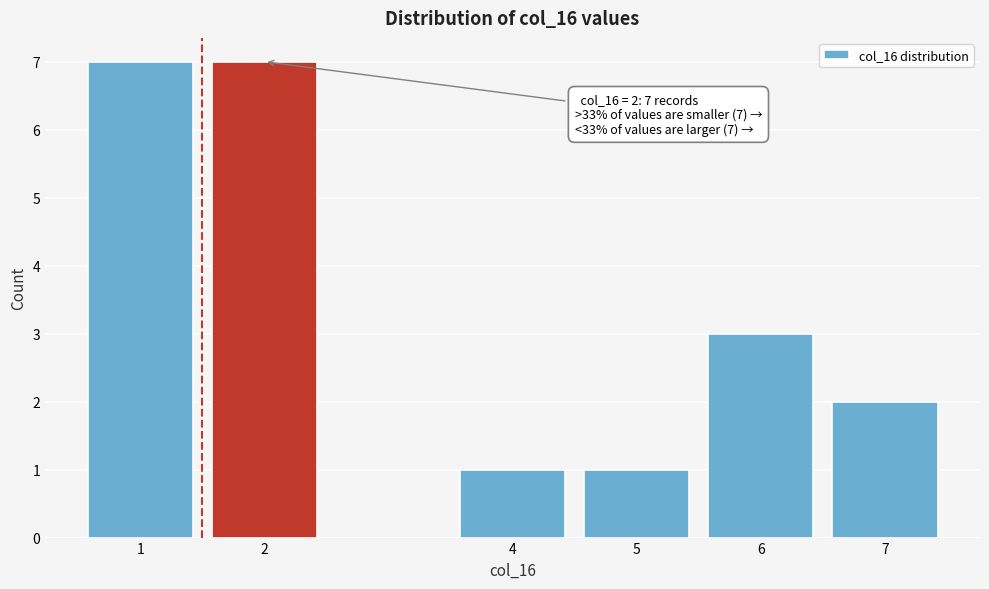

Reading left to right, what are all the values shown in this chart?

1=7	2=7	4=1	5=1	6=3	7=2